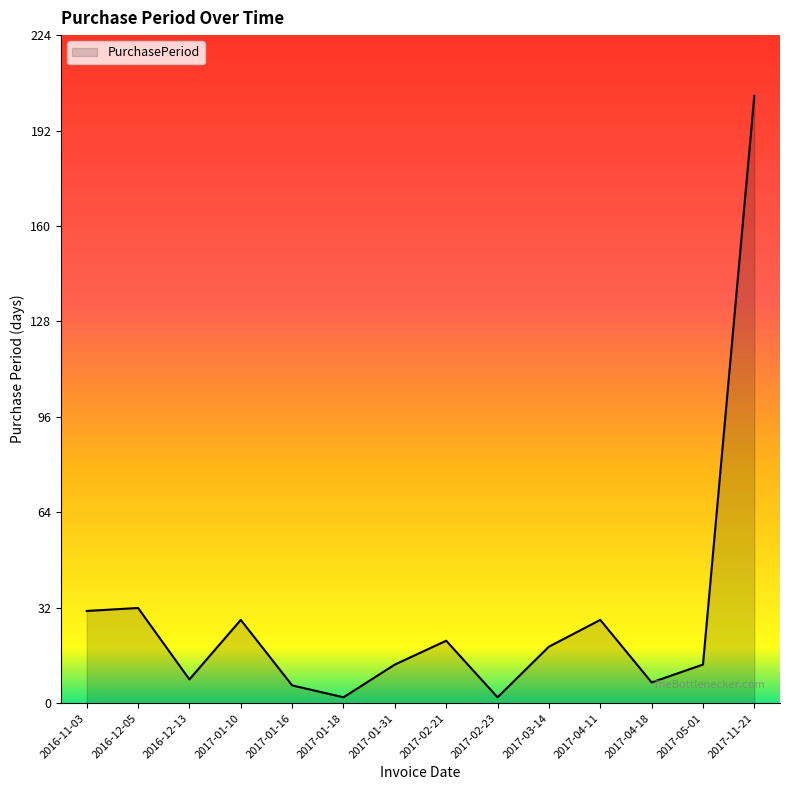

What position from the left is 2017-01-31?

7